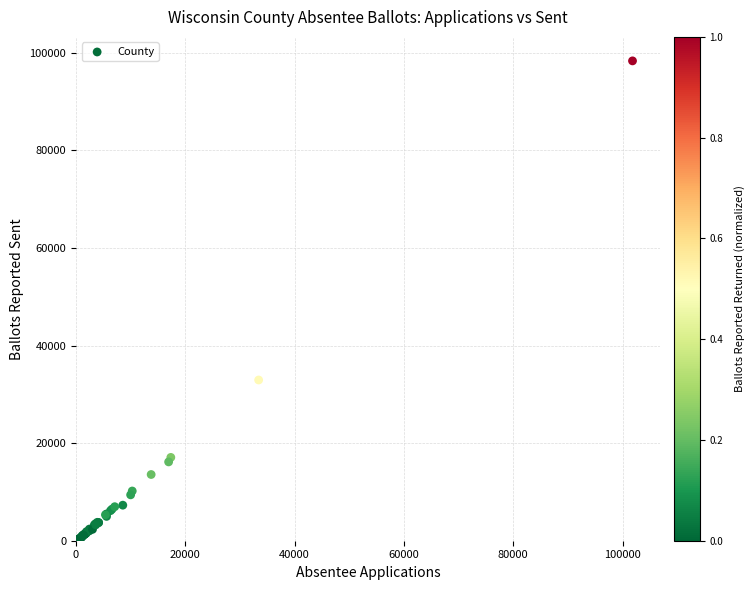

What Y value in the scatter plot is closest to 49161?

32935